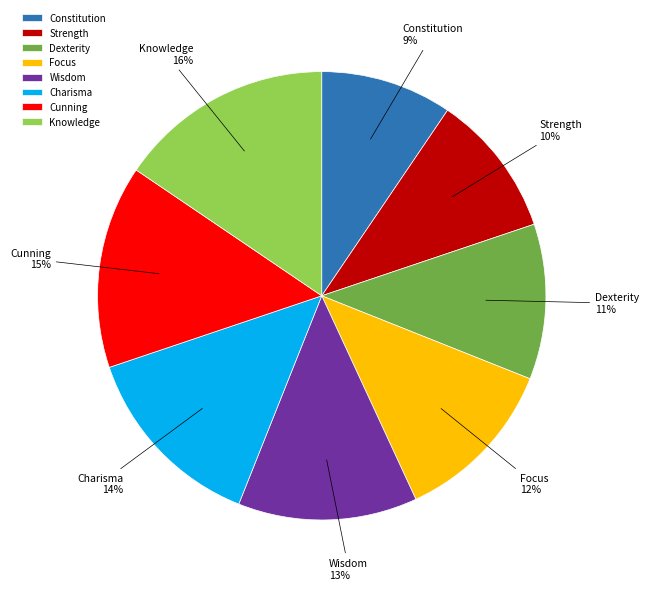

To the nearest percent, what portion does Knowledge represent?

16%